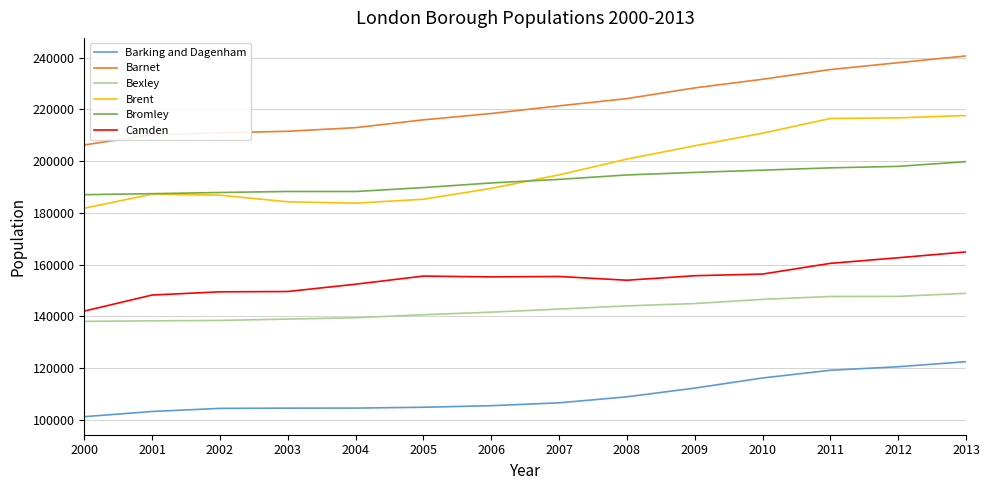

True or false: Barnet and Camden intersect in this chart.

False